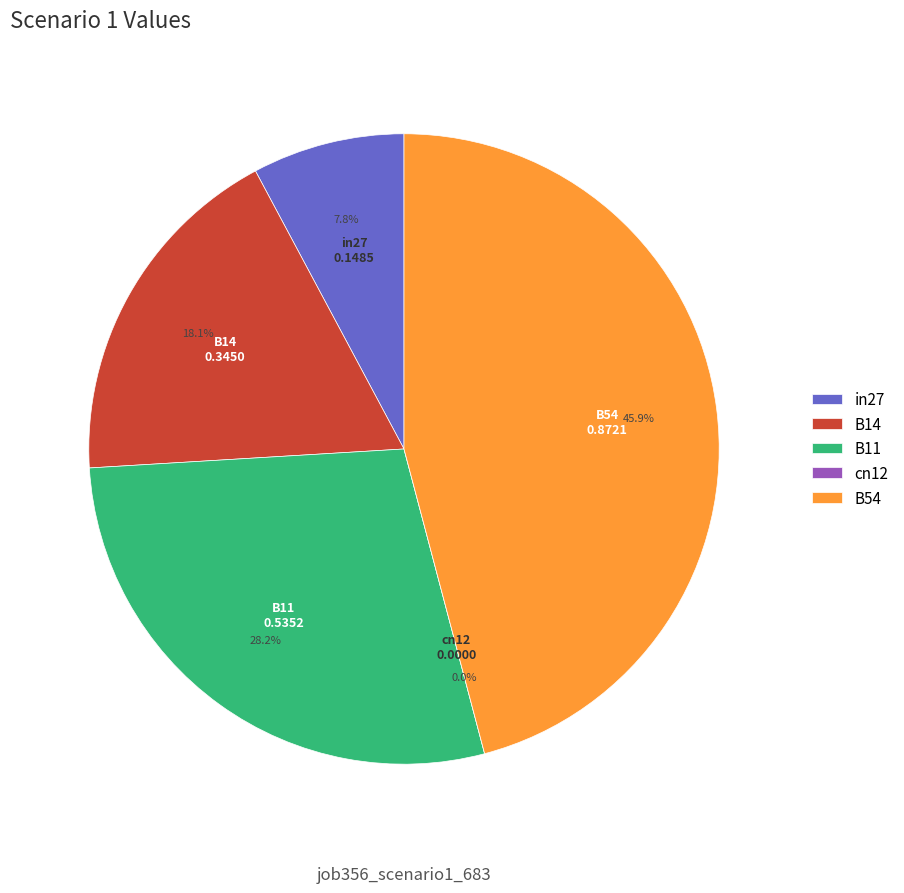

What portion of the pie excludes B54?

54.1%